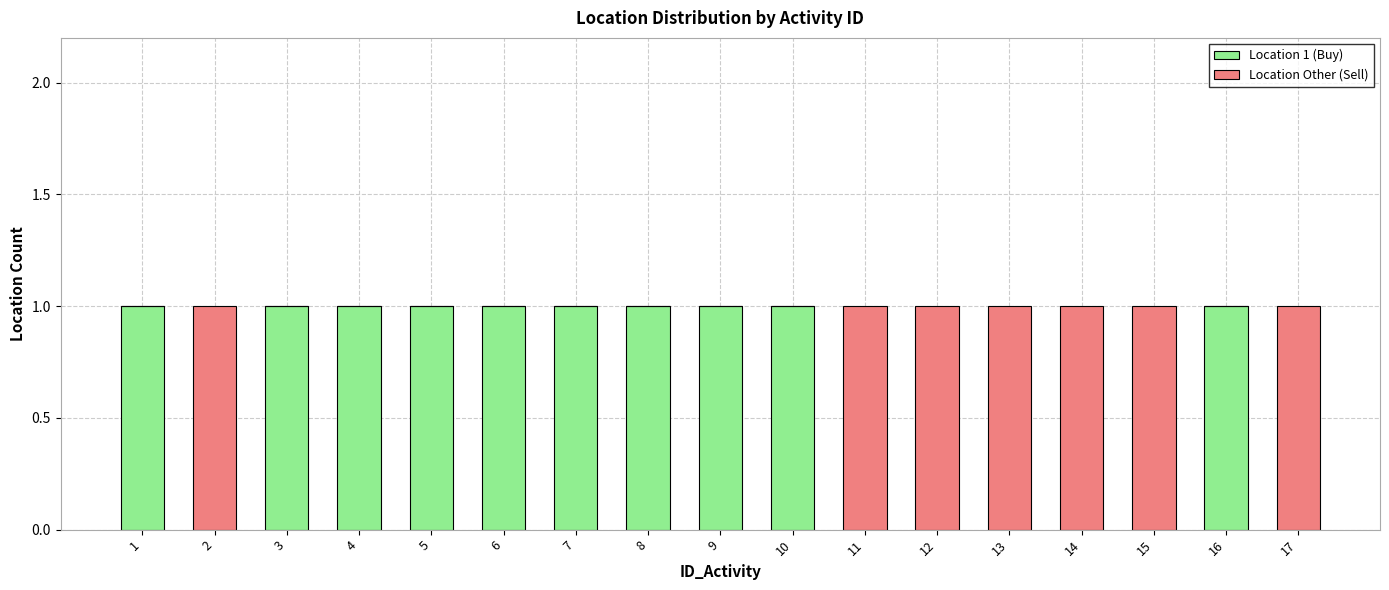

The value of Location 1 (Buy) at 15 is 0. True or false?

True